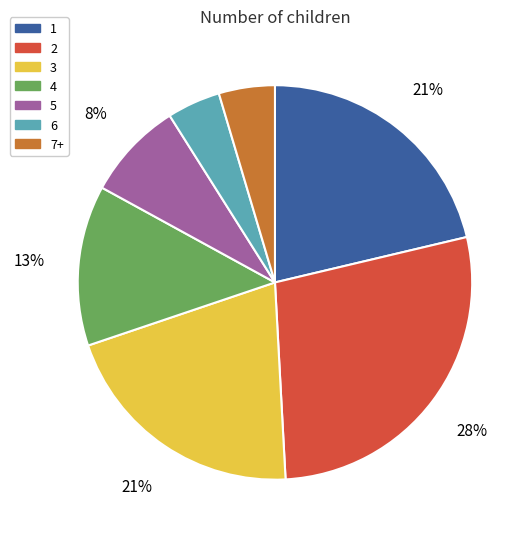

To the nearest percent, what percentage of the pie is 6?

4%